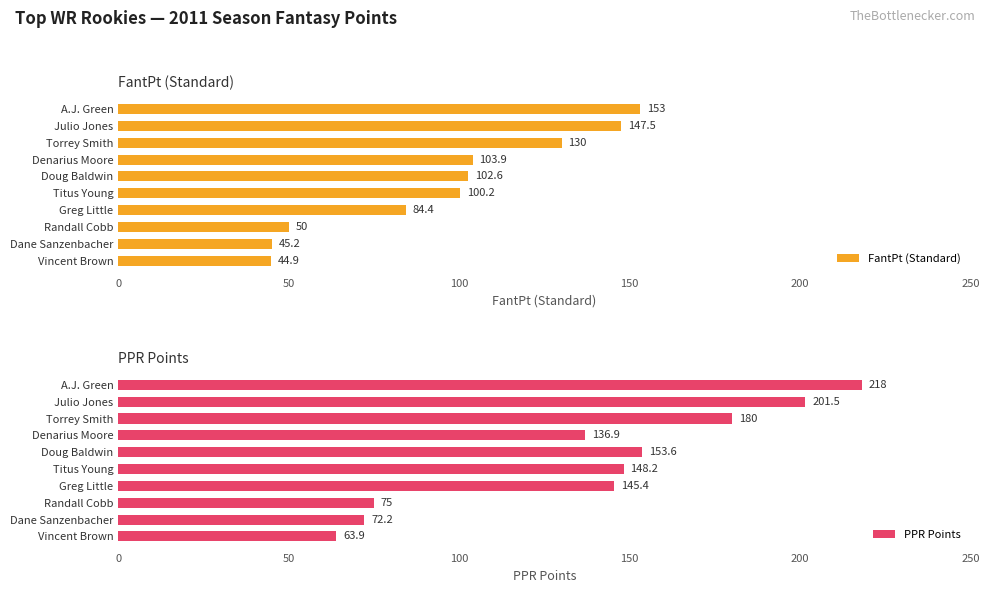

What is the value of the PPR Points bar at the 2nd from the left?

201.5